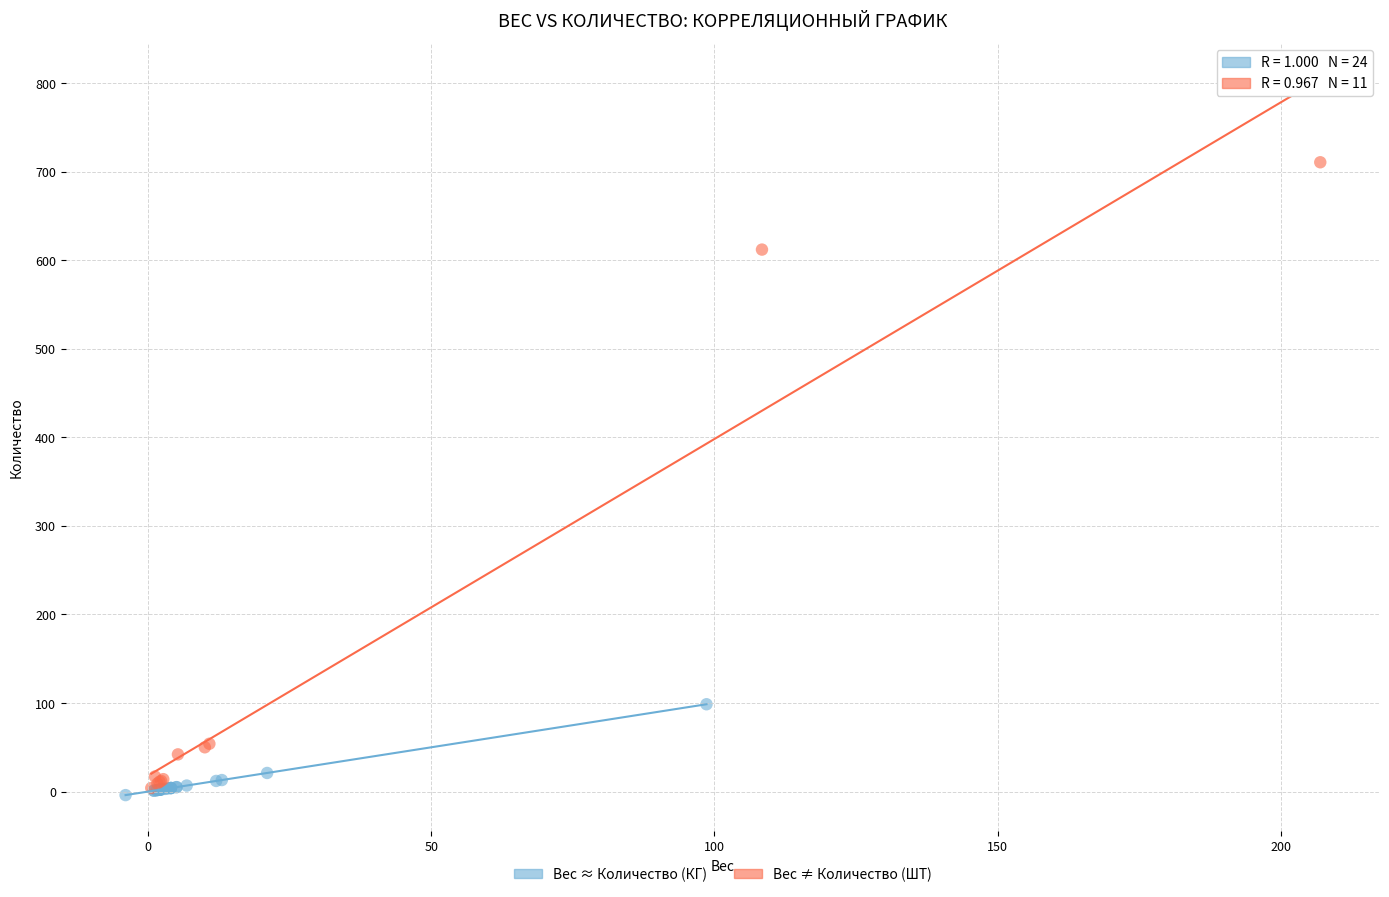

Which series has the widest spread of Y values?

Вес ≠ Количество (ШТ)